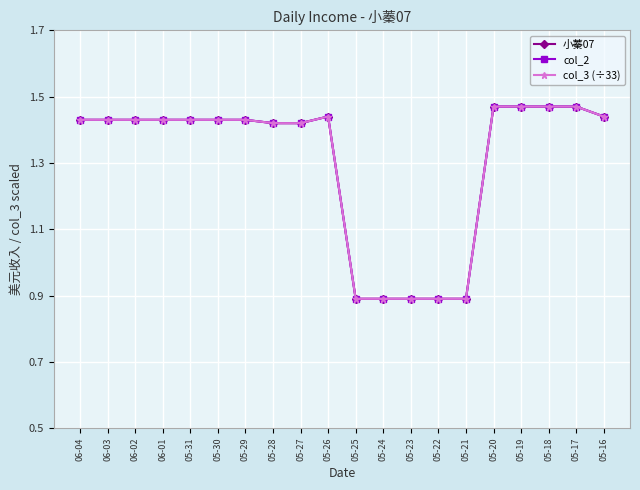

At which category does 小蓁07 reach its first local peak?

05-26